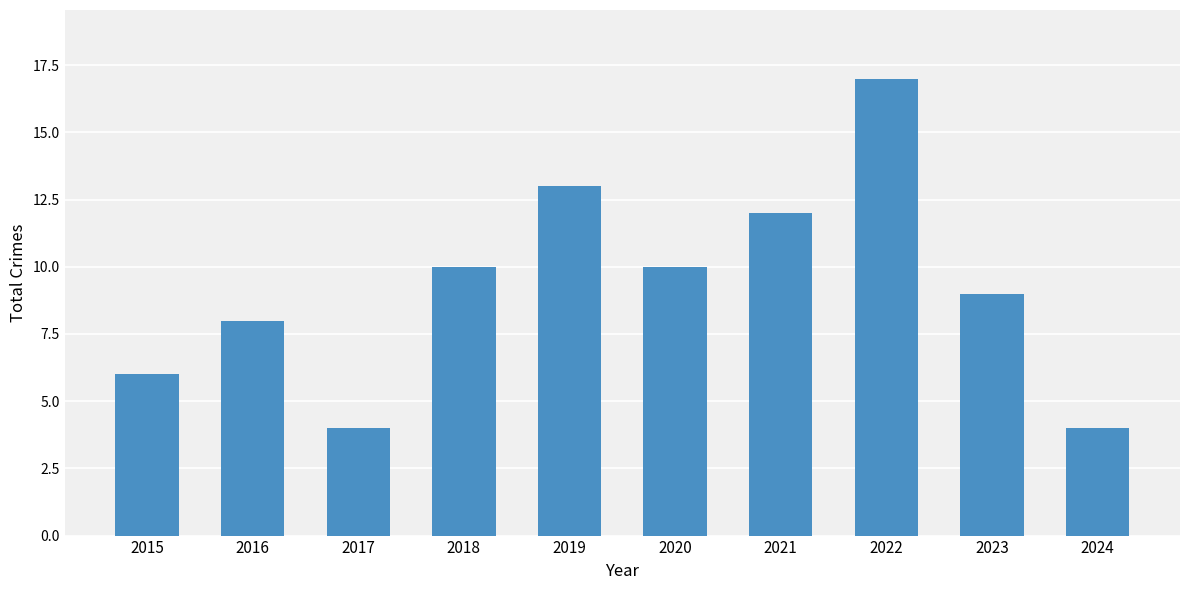

Are the bars grouped side by side (vs. stacked)?

No